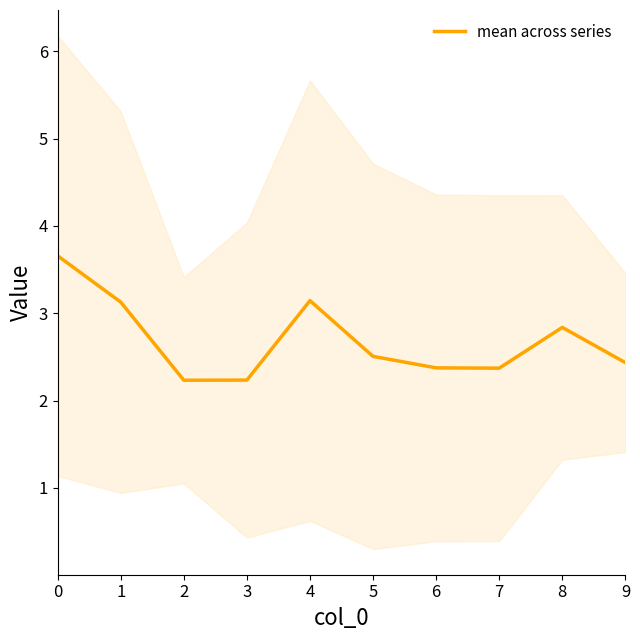

List the labels in order of value, largest first.

0, 4, 1, 8, 5, 9, 6, 7, 3, 2